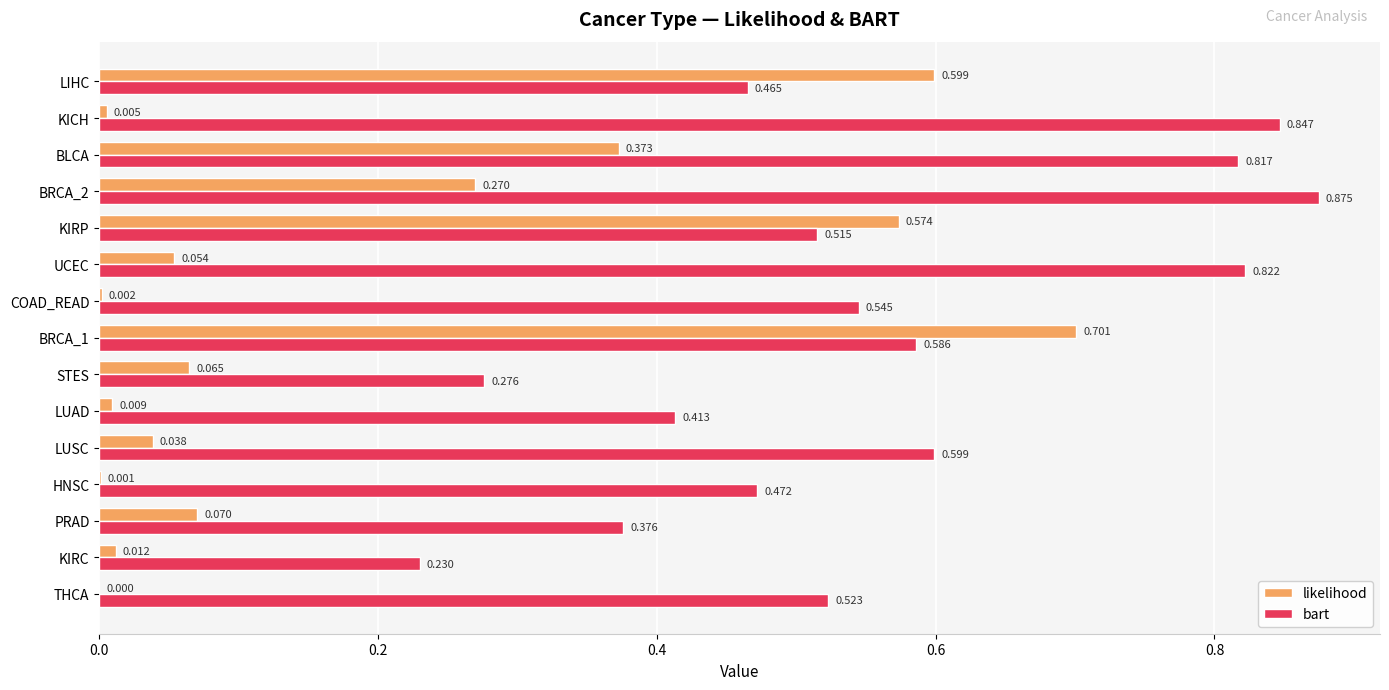

Which series has the largest total across all categories?

bart